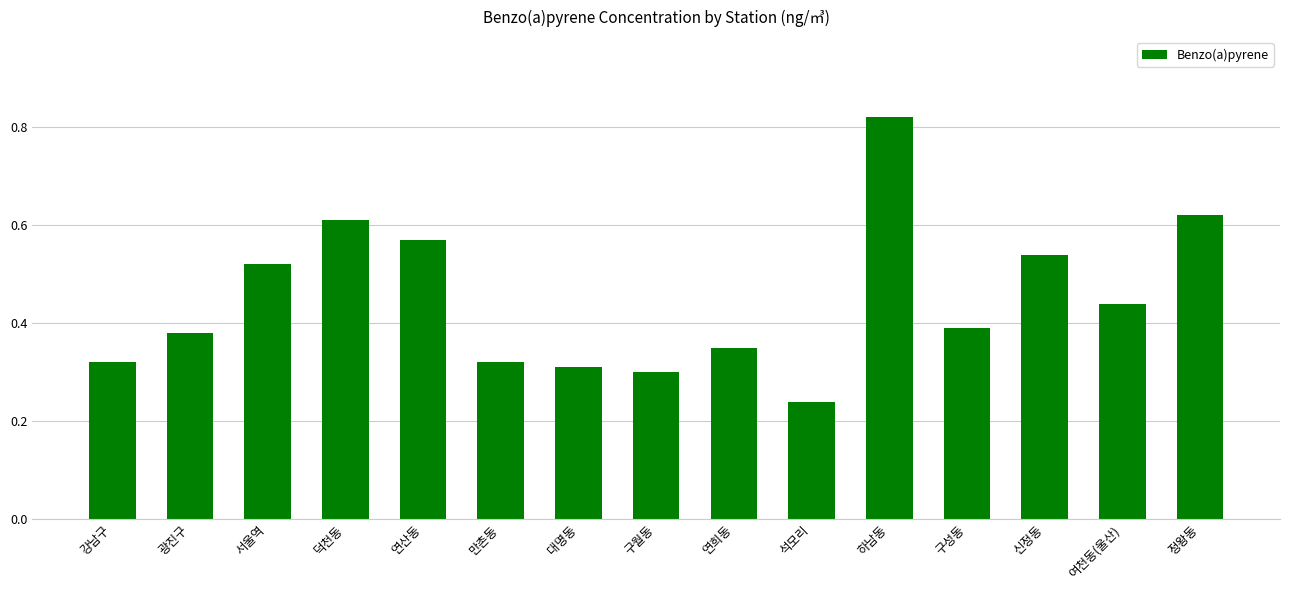

At which label is the value closest to 0?

석모리